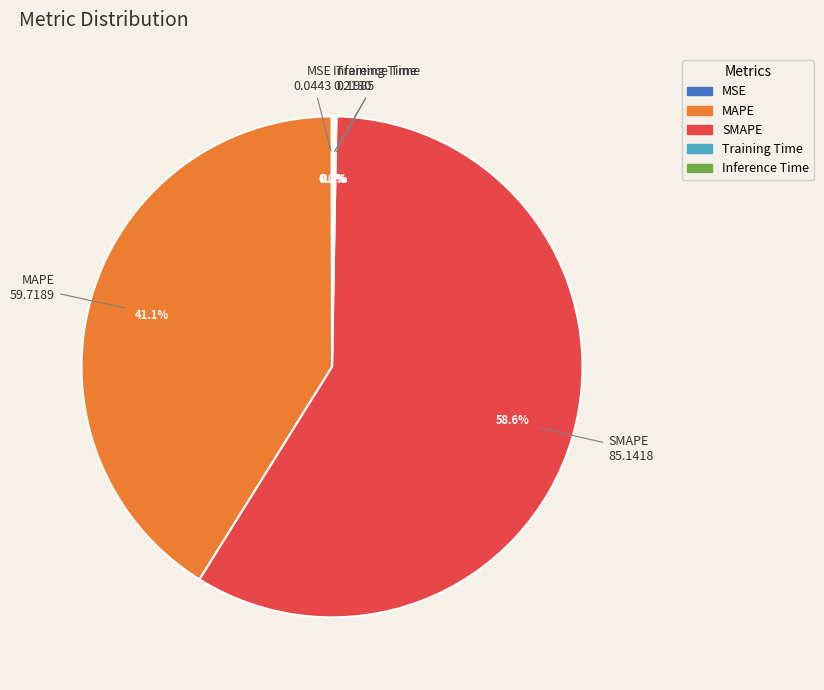

What is the largest slice in the pie chart?

SMAPE